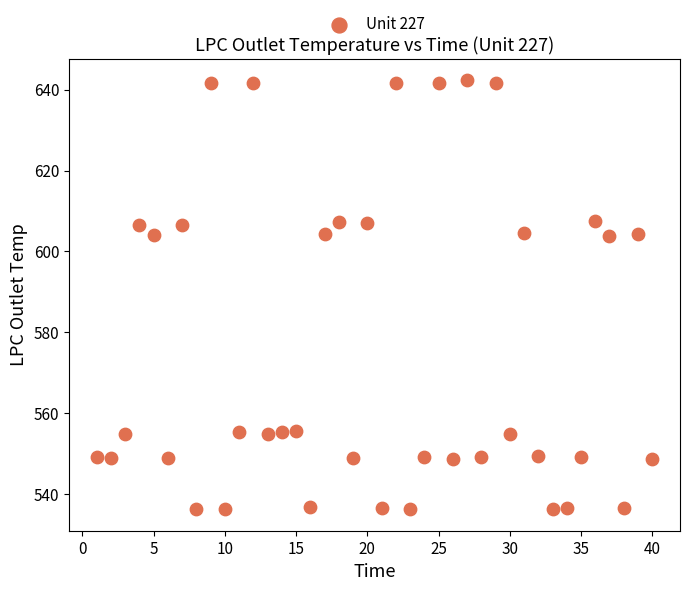

What is the range of Y values (max minus min)?

106.1